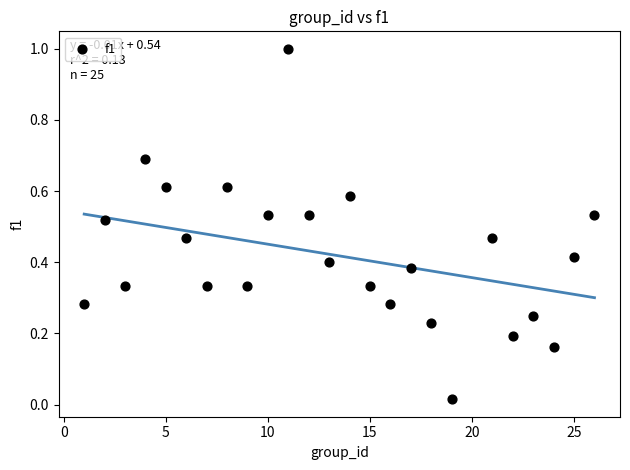

What is the range of X values (max minus min)?

25.0